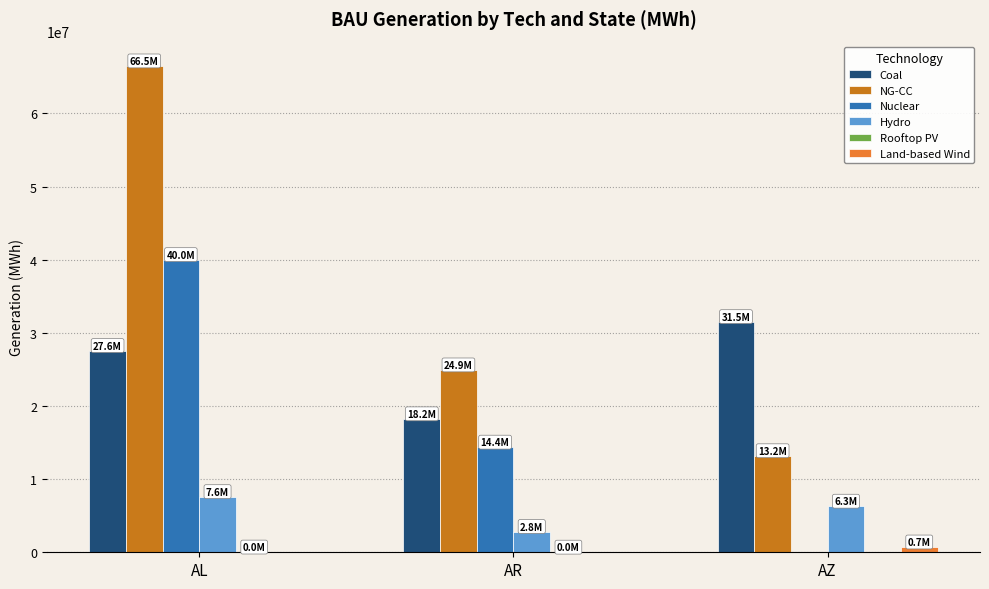

Which category has the highest value across all series?

AL